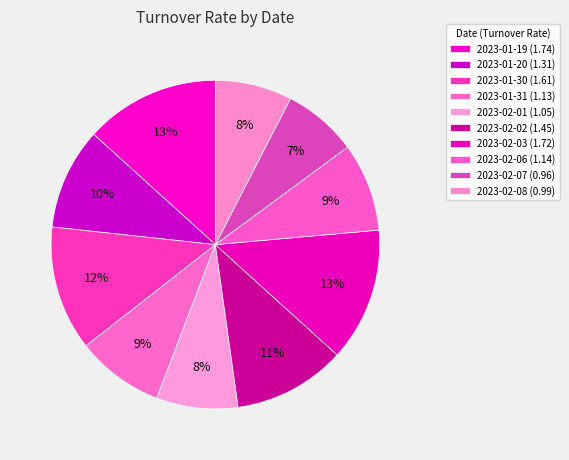

What is the largest slice in the pie chart?

2023-01-19